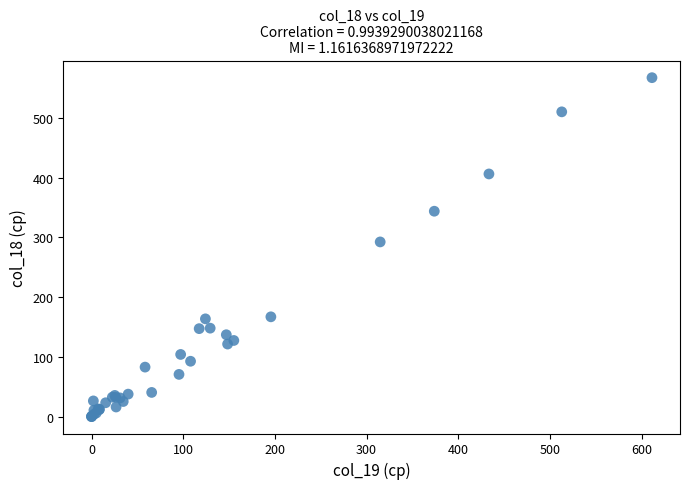

What Y value in the scatter plot is closest to 283?

292.4